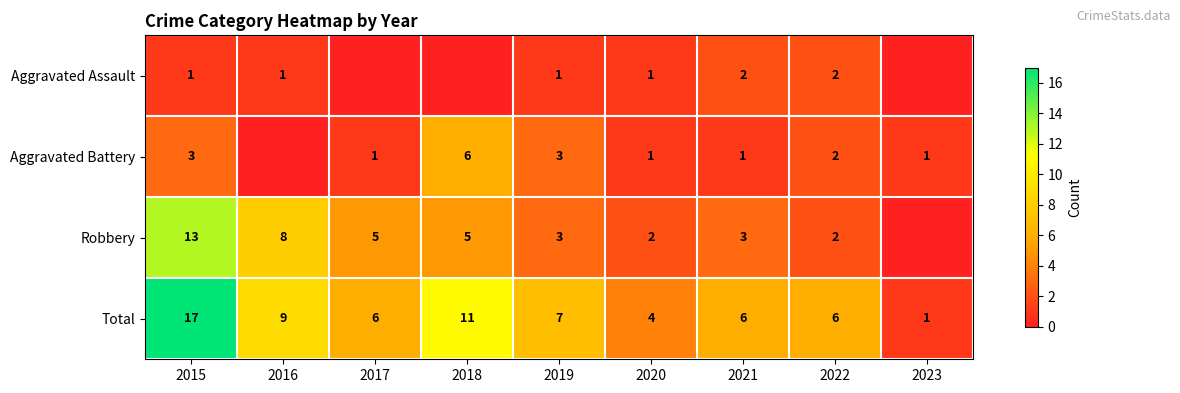

What is the sum of the Total values at 2023 and 2016?

10